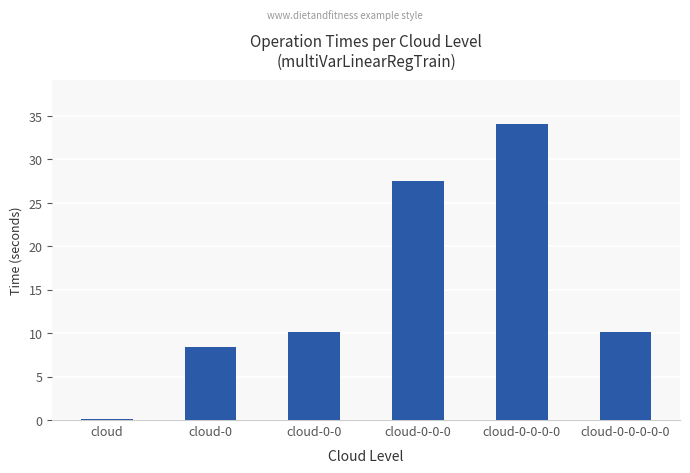

How many series are shown in this chart?

1